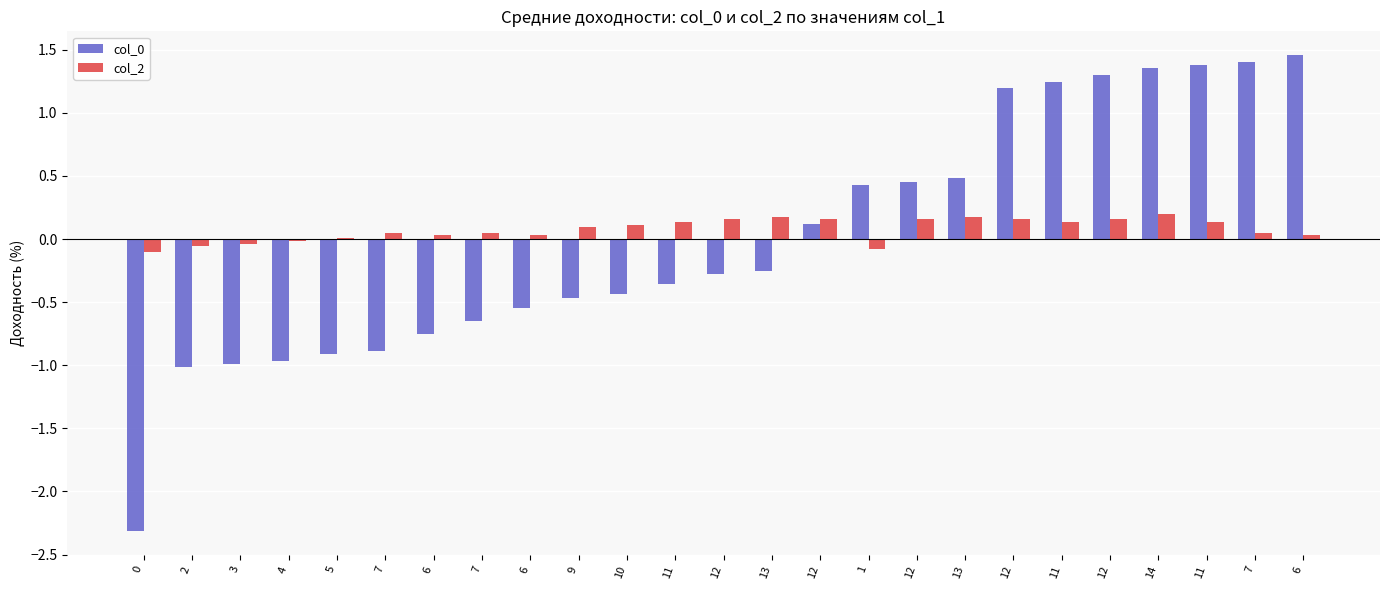

Does the chart contain stacked bars?

No